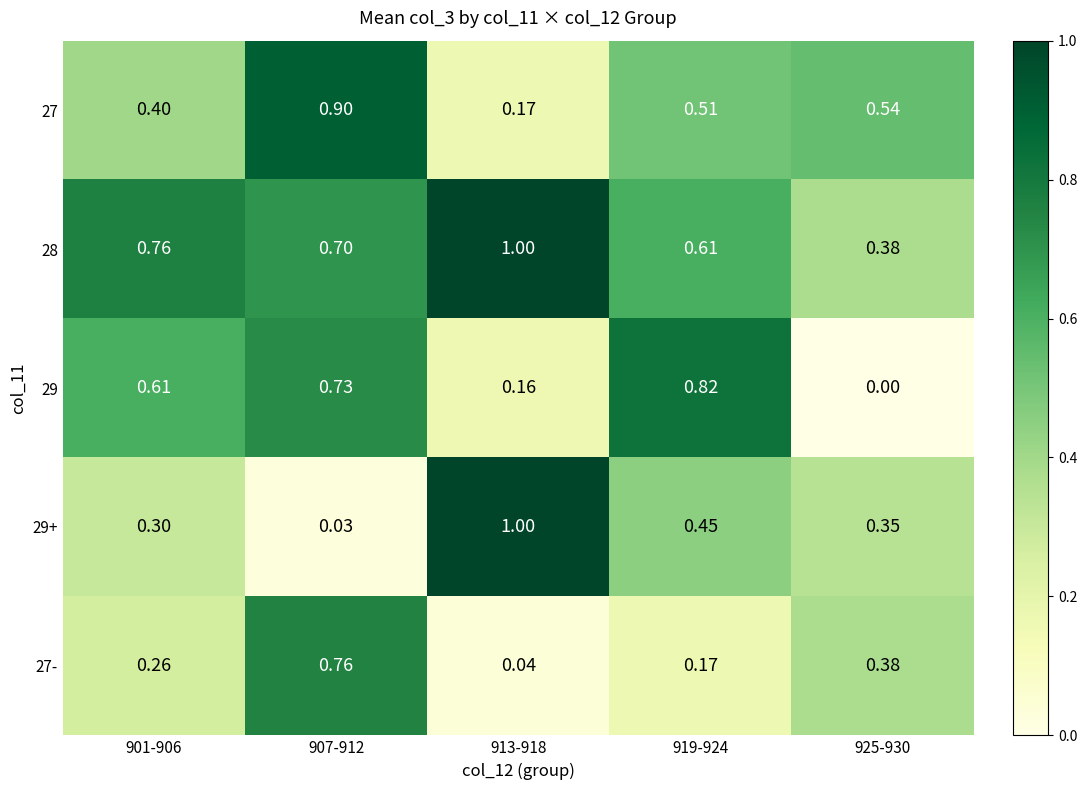

Is the value of 28 at 901-906 greater than the value of 29 at 907-912?

Yes